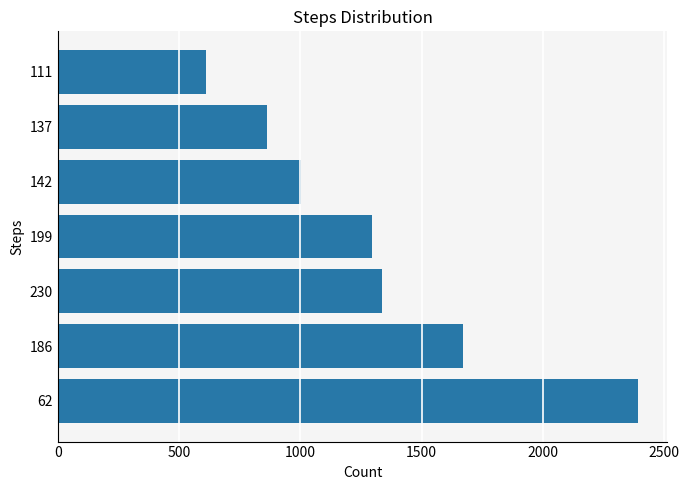

Is it true that the value at 111 is 613?

True